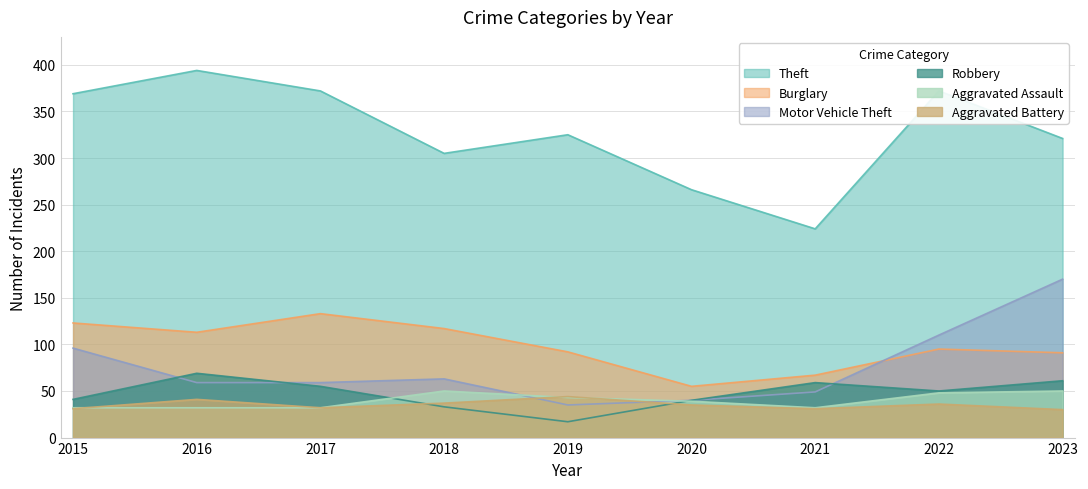

Read the Motor Vehicle Theft value at 2022.

110